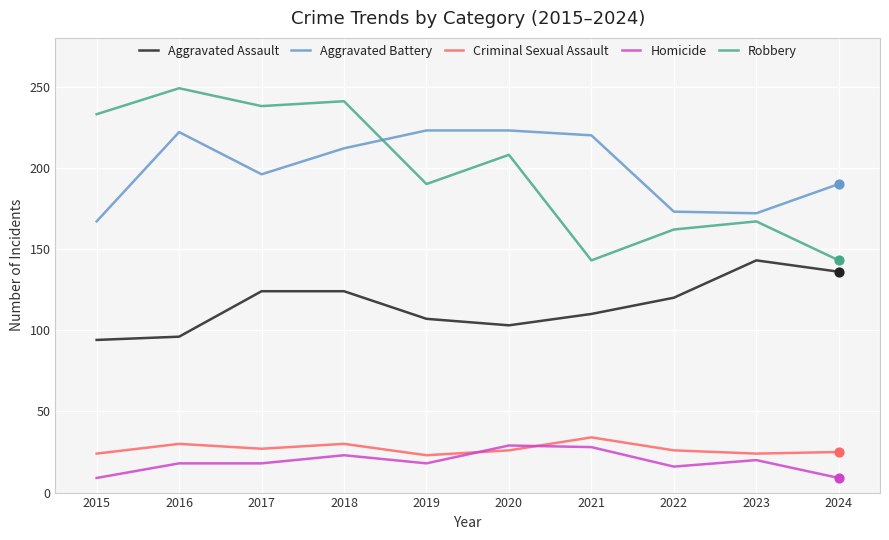

At how many categories does at least one series exceed 150?

10